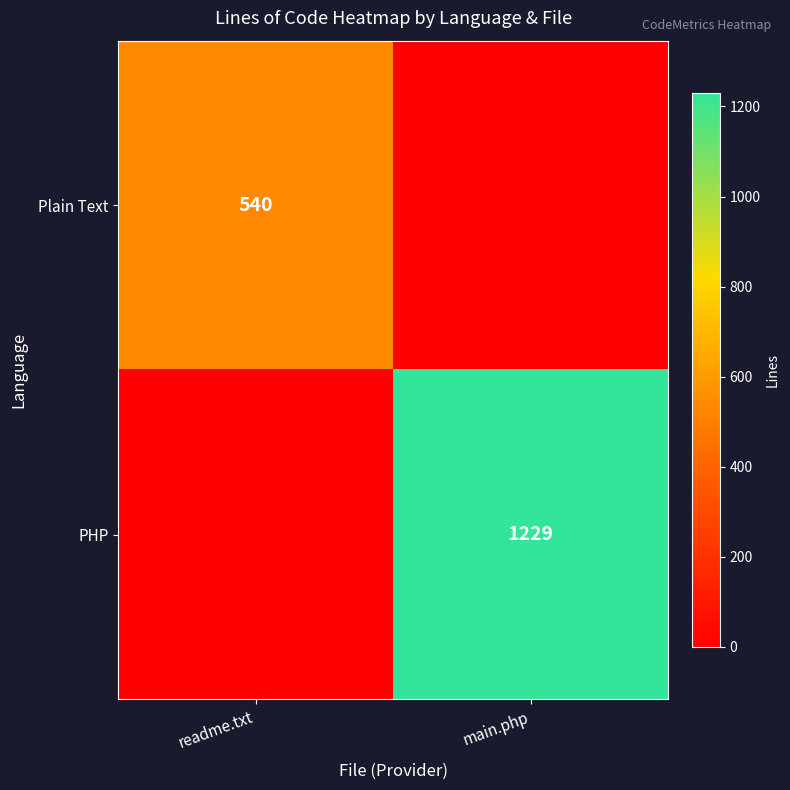

The value of Plain Text at readme.txt is 540. True or false?

True